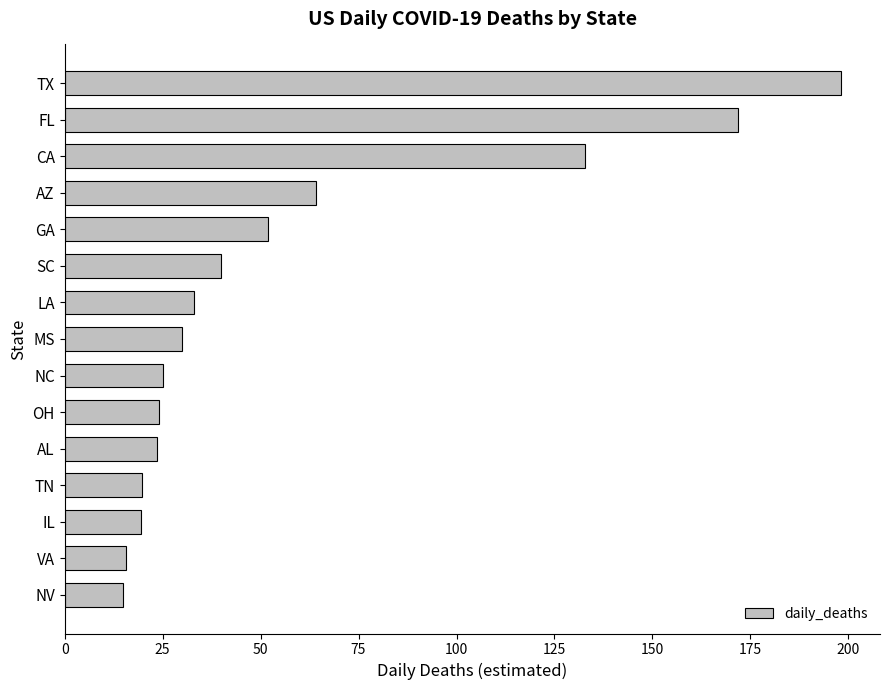

What value does the data have at AL?

23.5